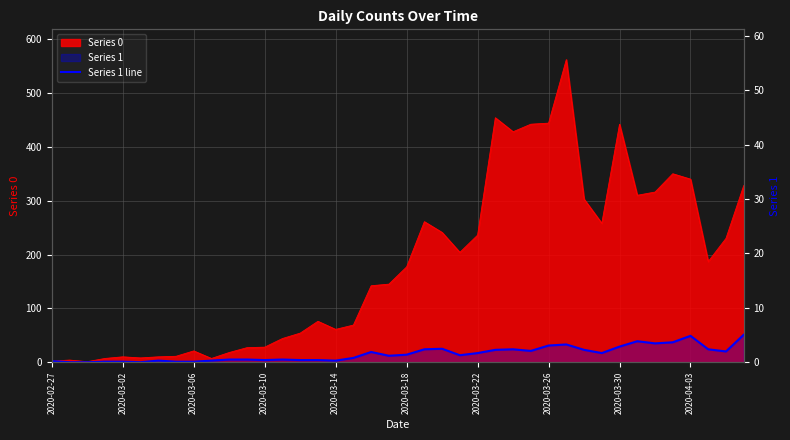

How many values are above zero?

37